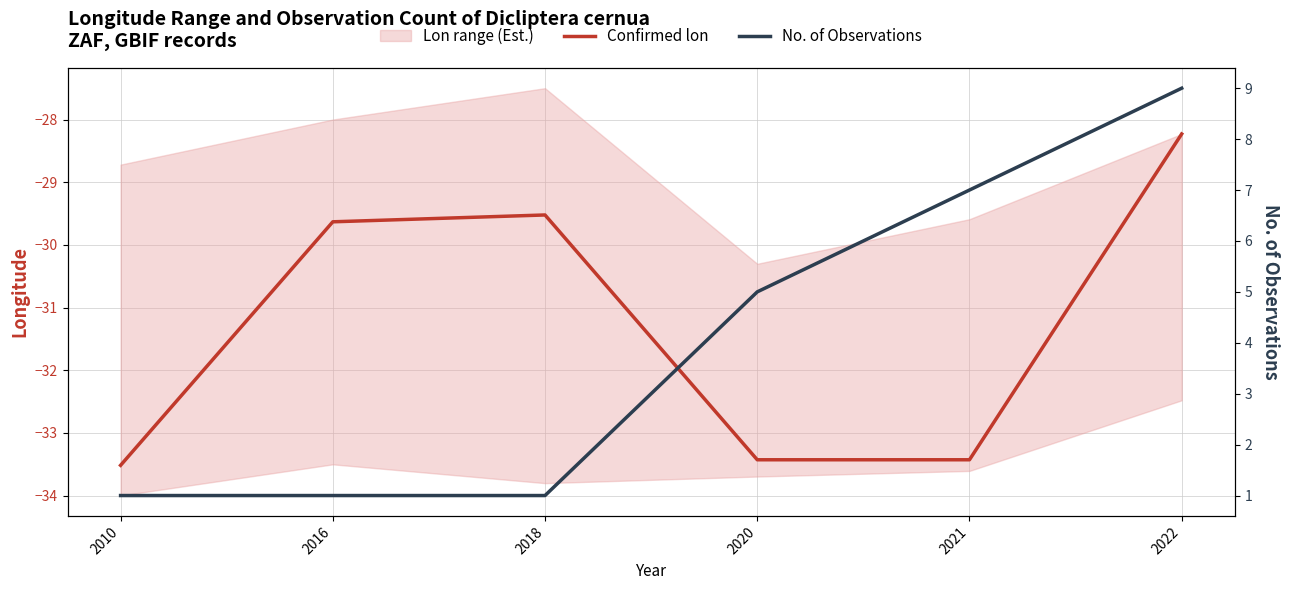

Between 2021 and 2020, which is larger?

2021